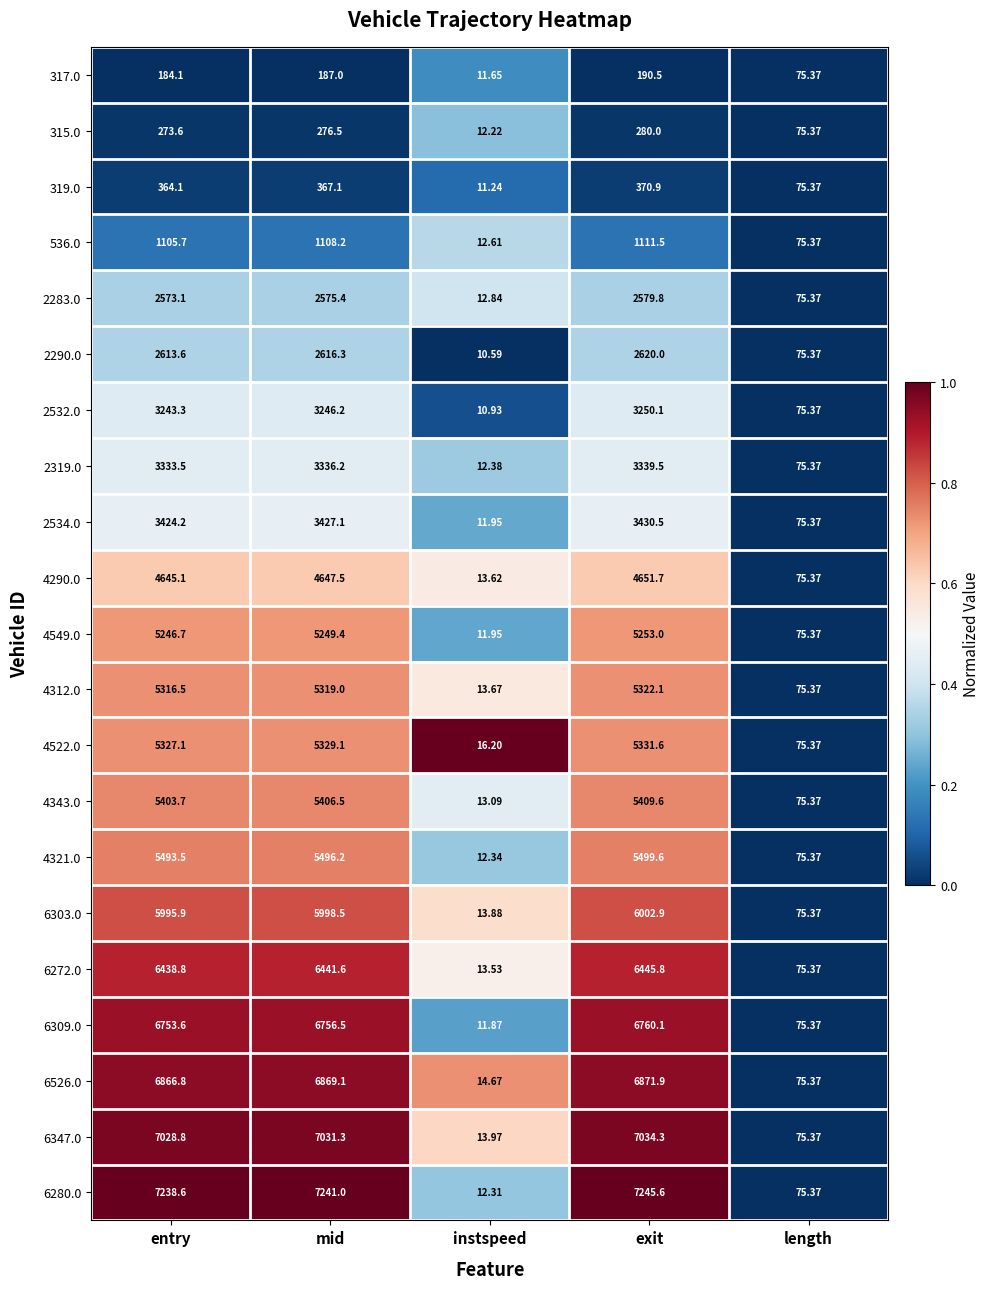

At which label is 4549.0 closest to 2632?

length